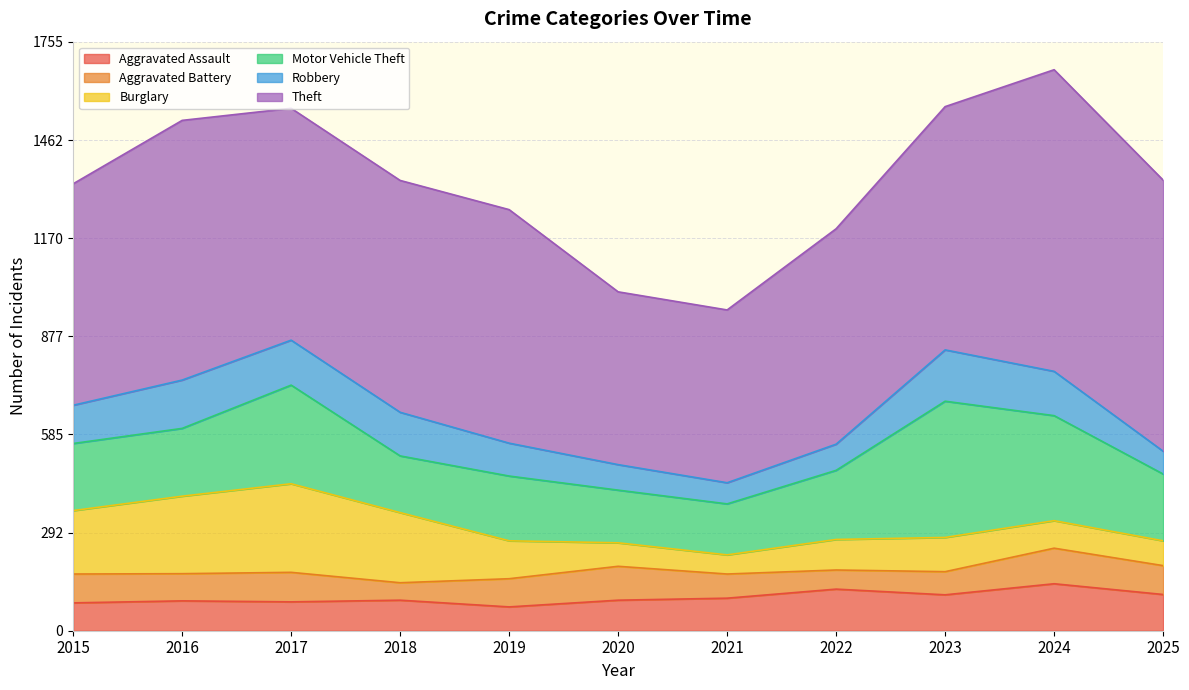

What is the total value across all series at 2020?

1010